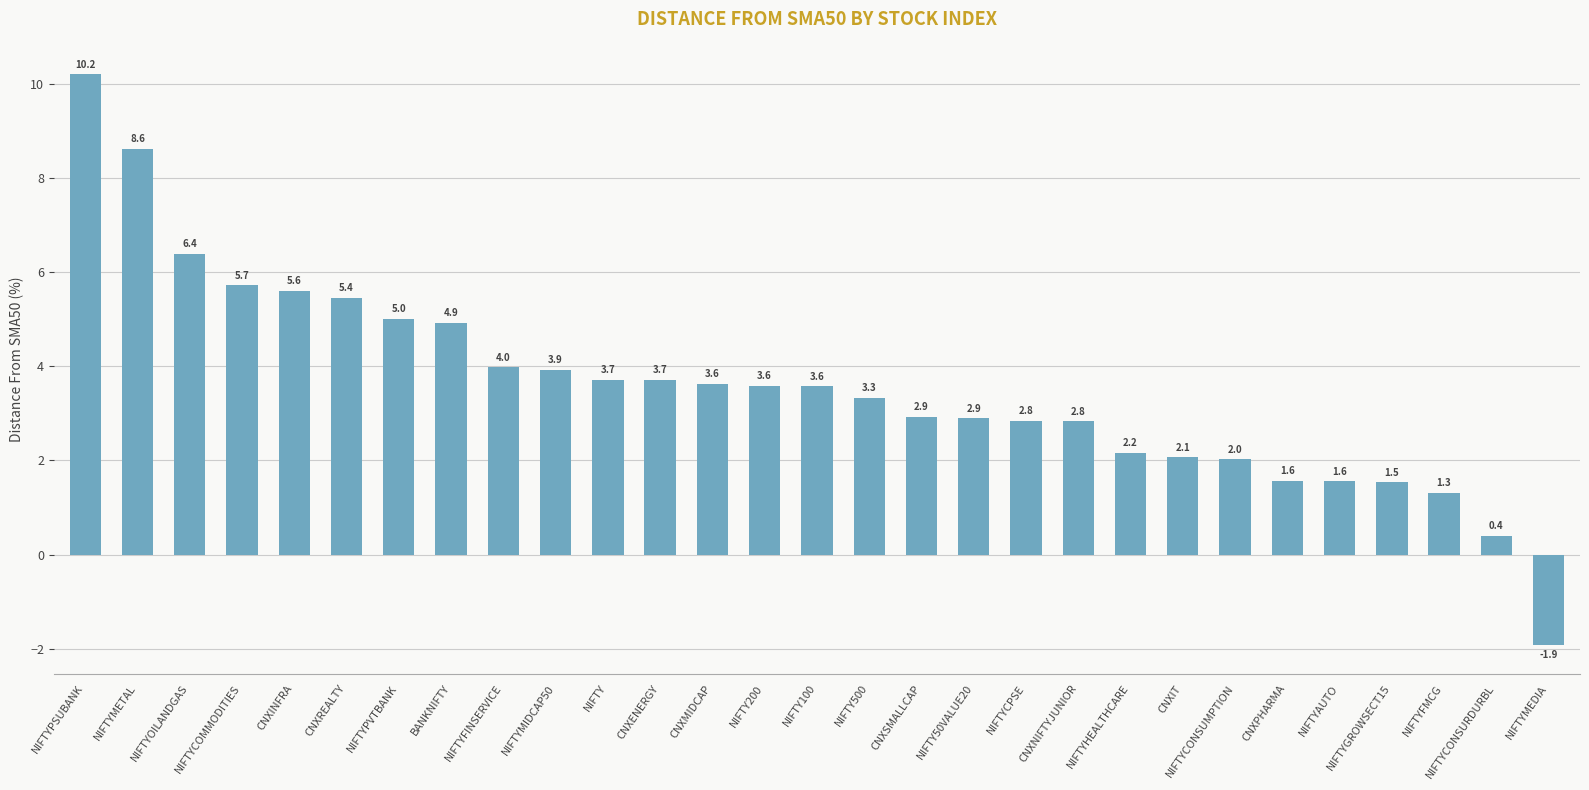

How many categories are shown in the chart?

29